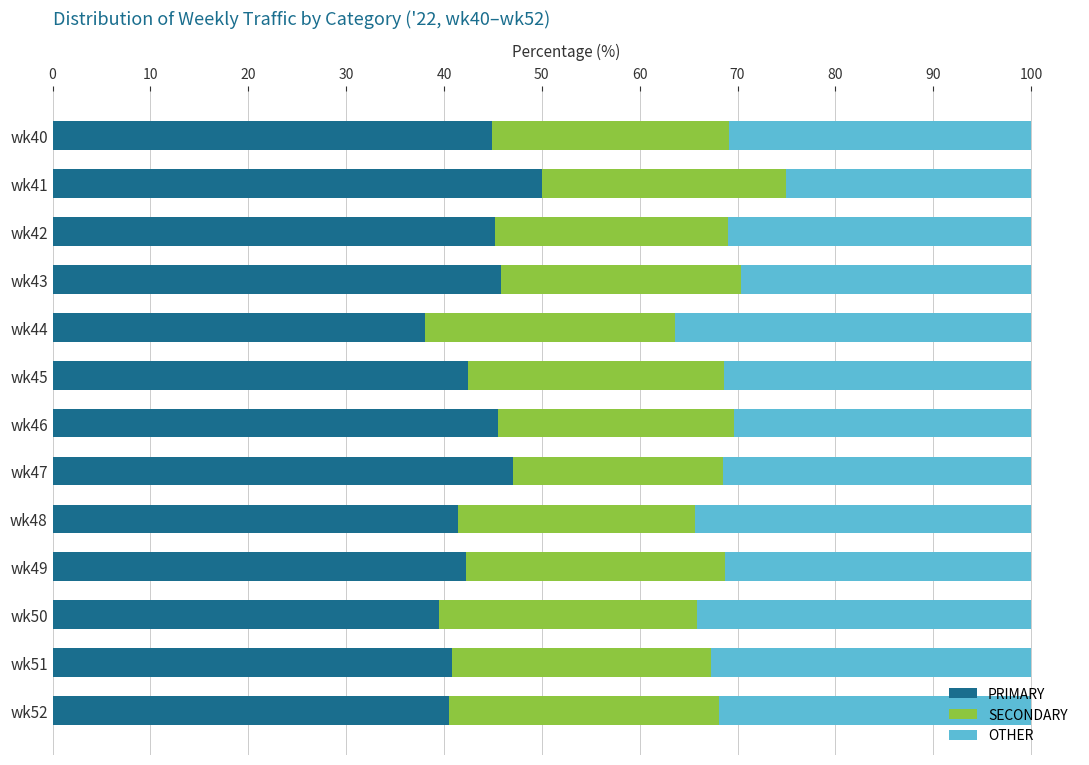

What is the total value across all series at wk48?

100.0